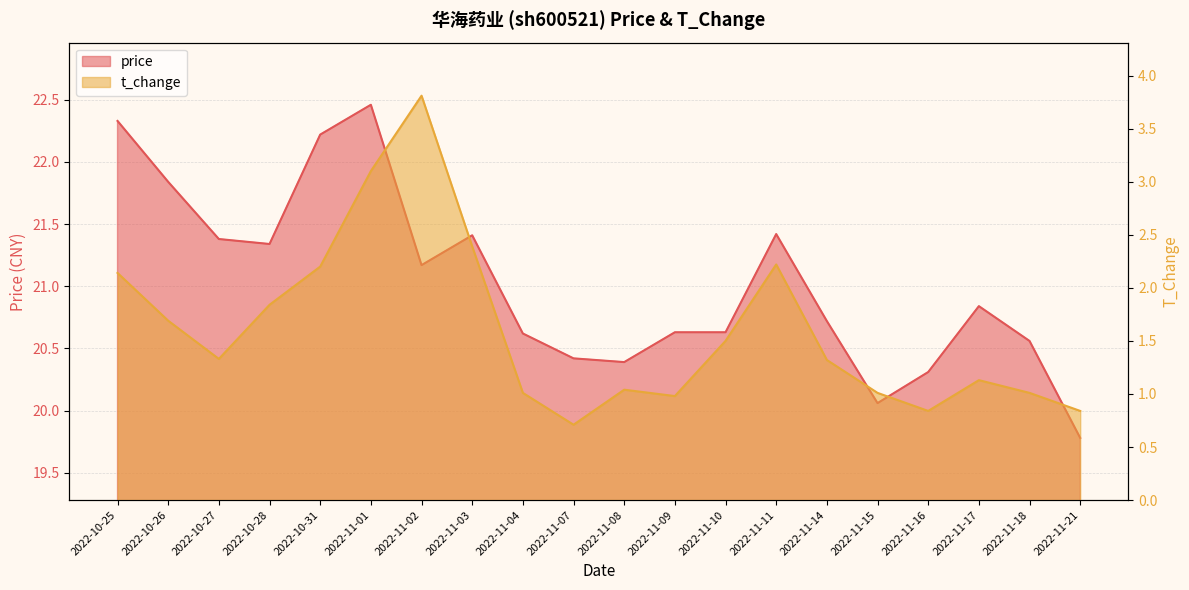

True or false: t_change and price intersect in this chart.

False